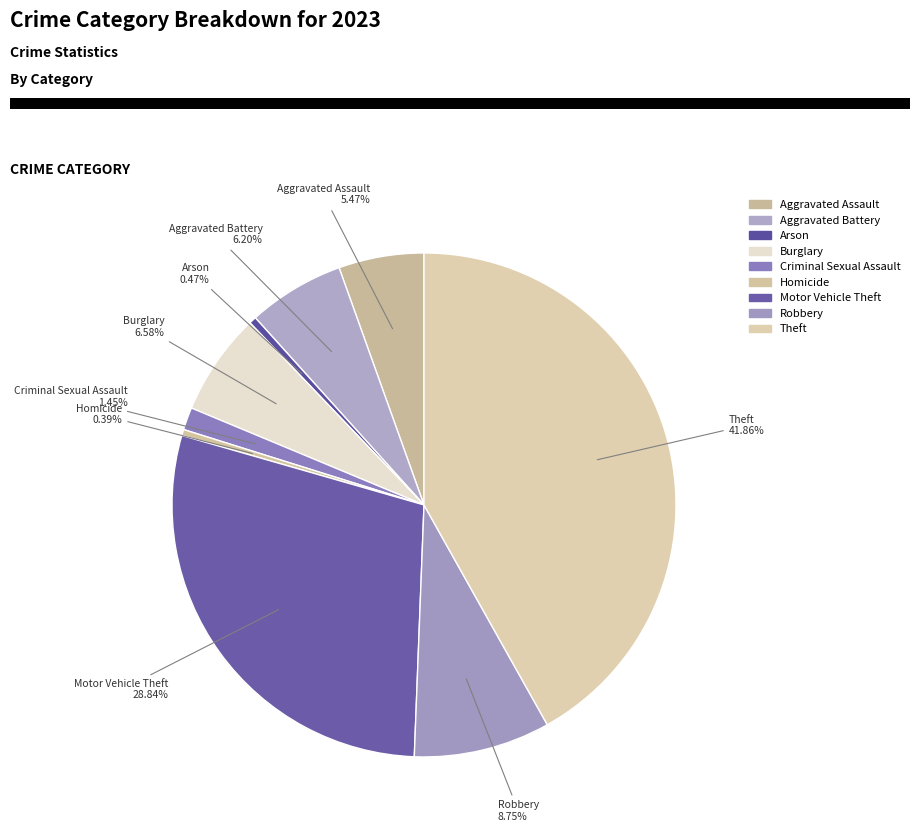

The Homicide slice represents 0% of the pie. True or false?

True